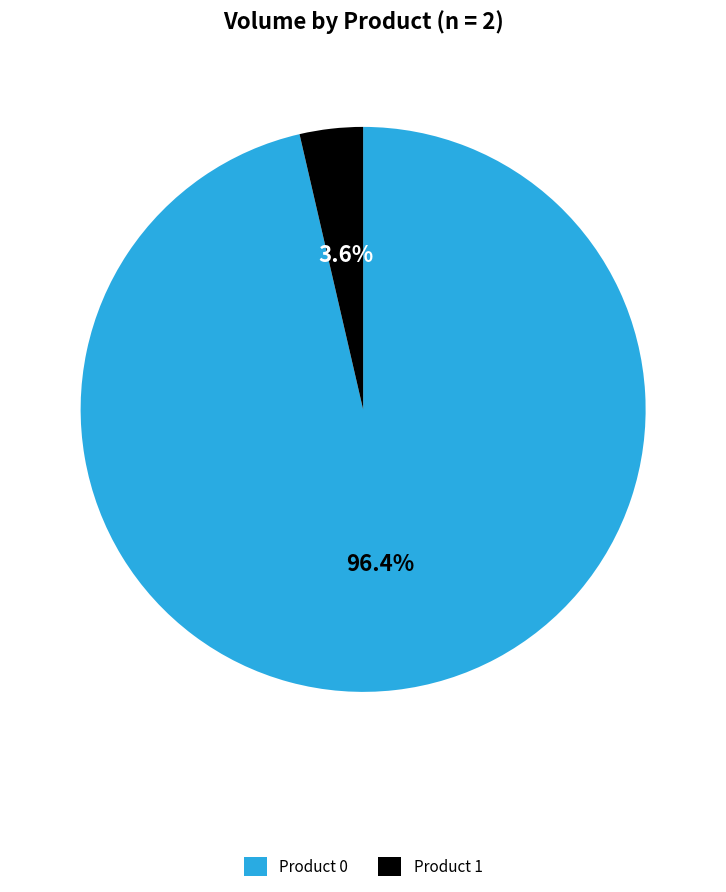

Combined, do Product 0 and Product 1 account for over 50%?

Yes